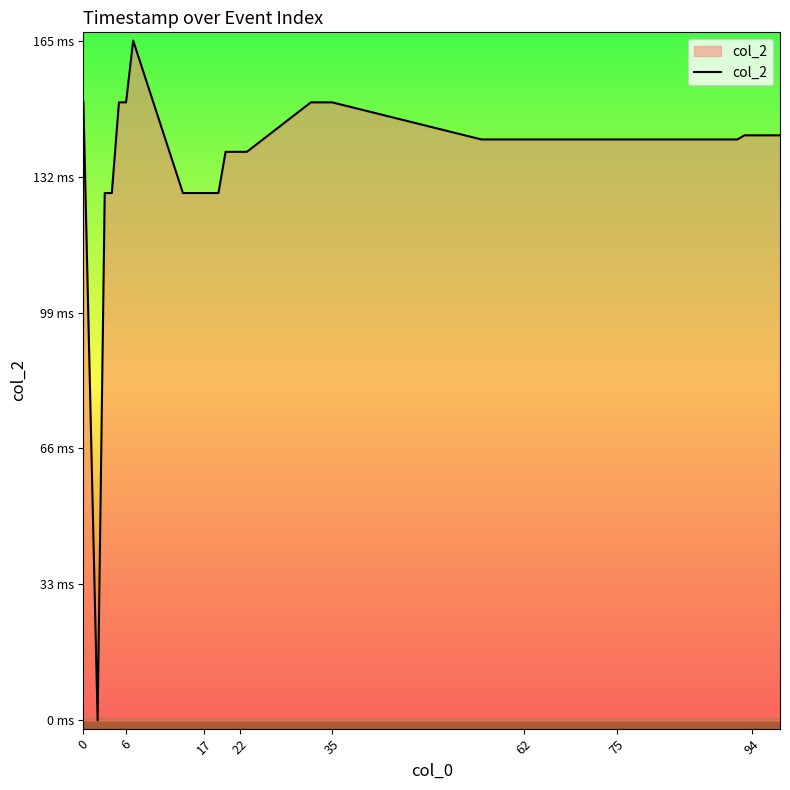

Reading left to right, transcribe all the data shown in this chart.

150	0	128	128	150	150	165	128	128	128	128	128	128	138	138	138	138	150	150	150	150	141	141	141	141	141	141	141	141	141	141	141	141	141	142	142	142	142	142	142